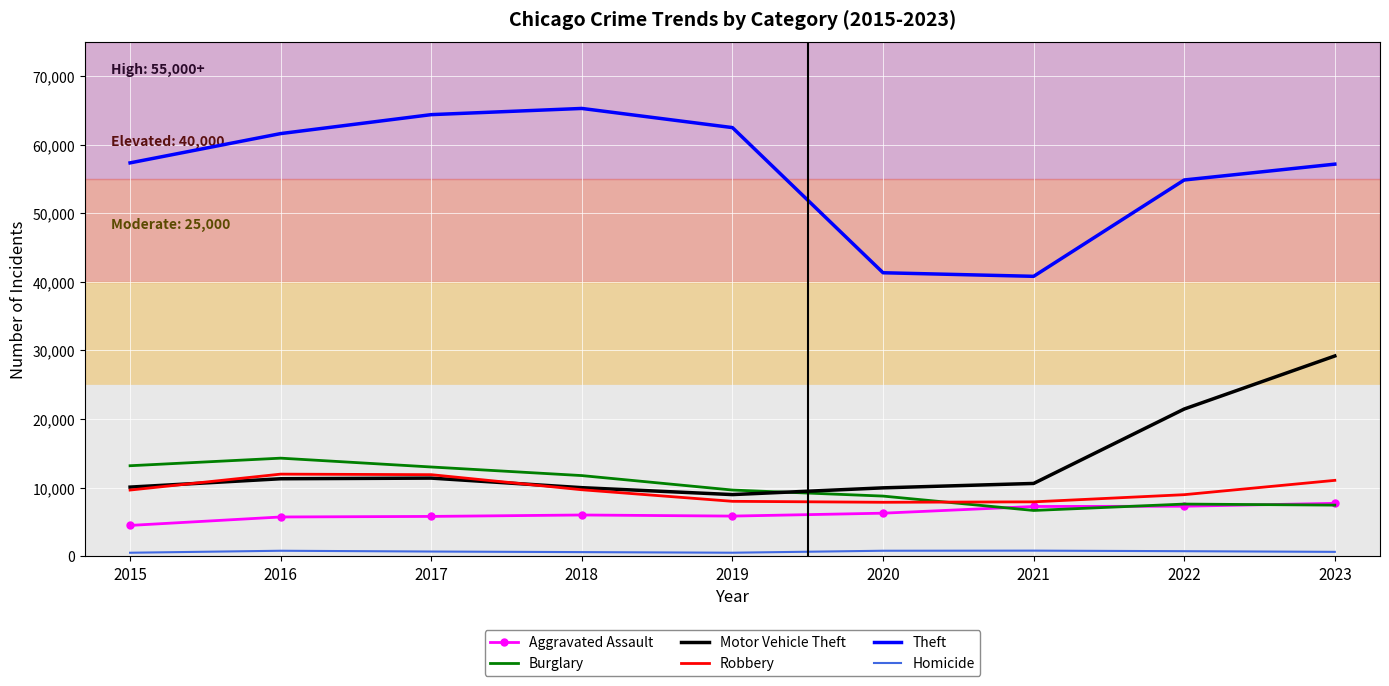

Is the value of Motor Vehicle Theft at 2016 greater than the value of Aggravated Assault at 2020?

Yes